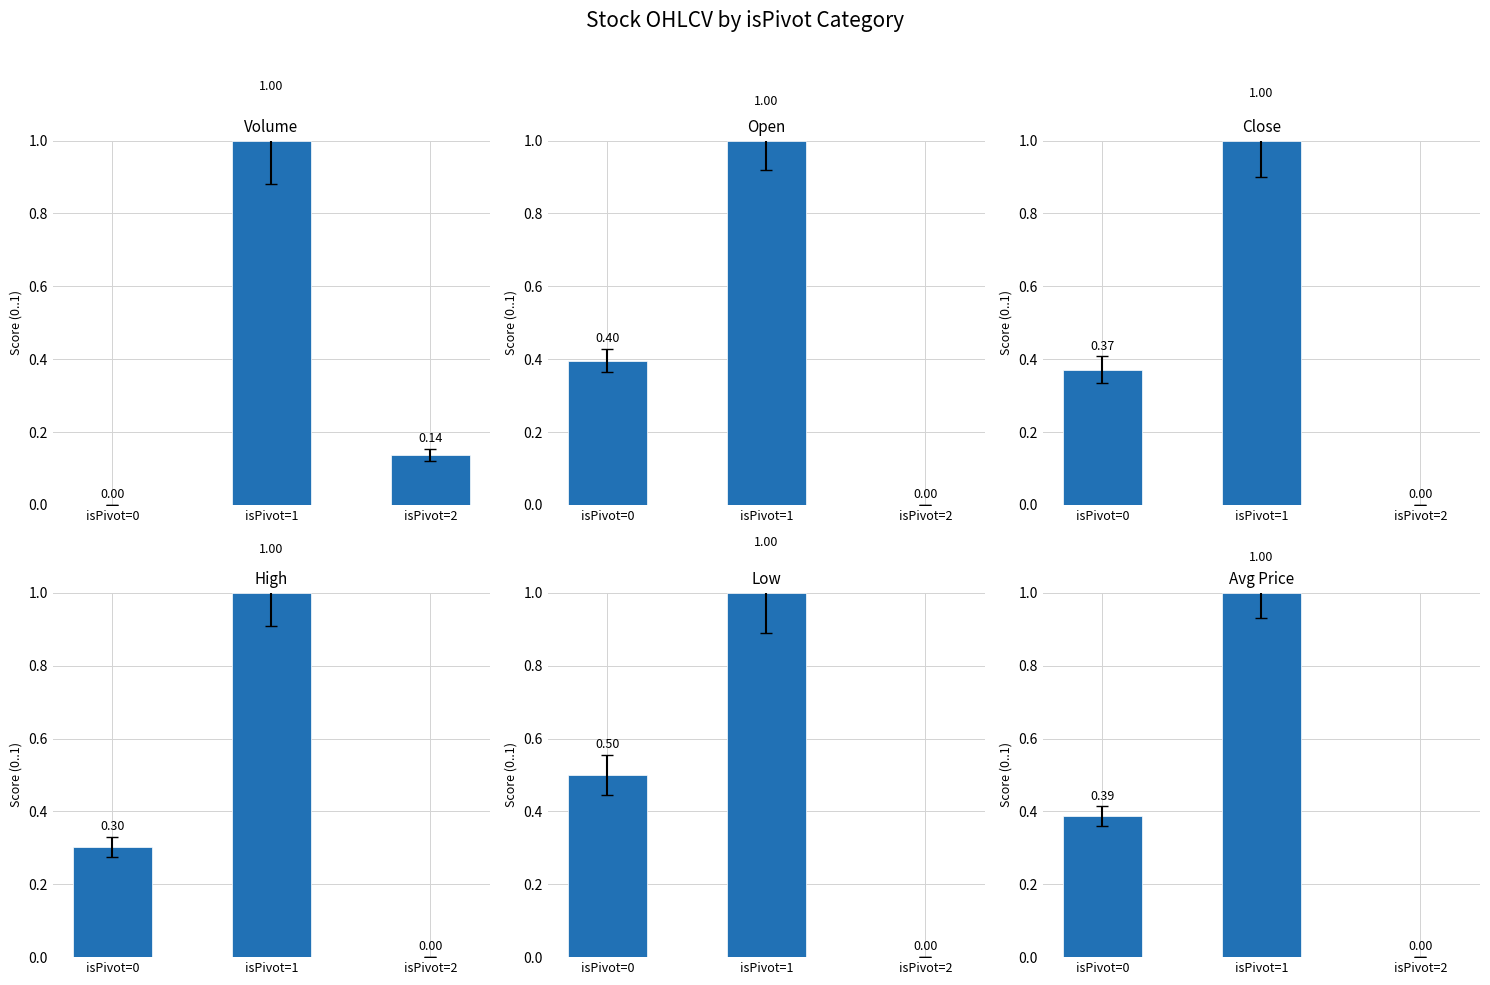

What is the difference between the Low values at isPivot=1 and isPivot=0?

0.5